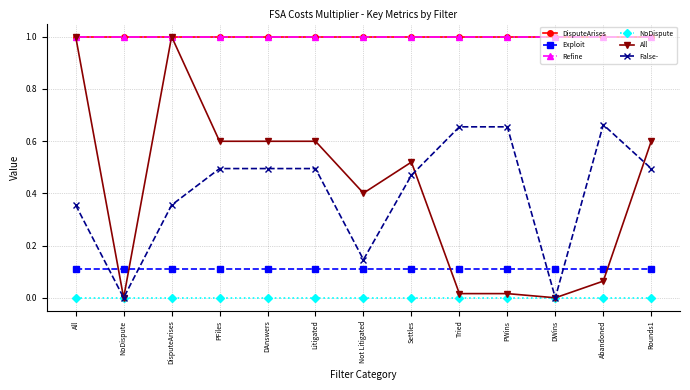

The value of False- at DAnswers is 0.3. True or false?

False